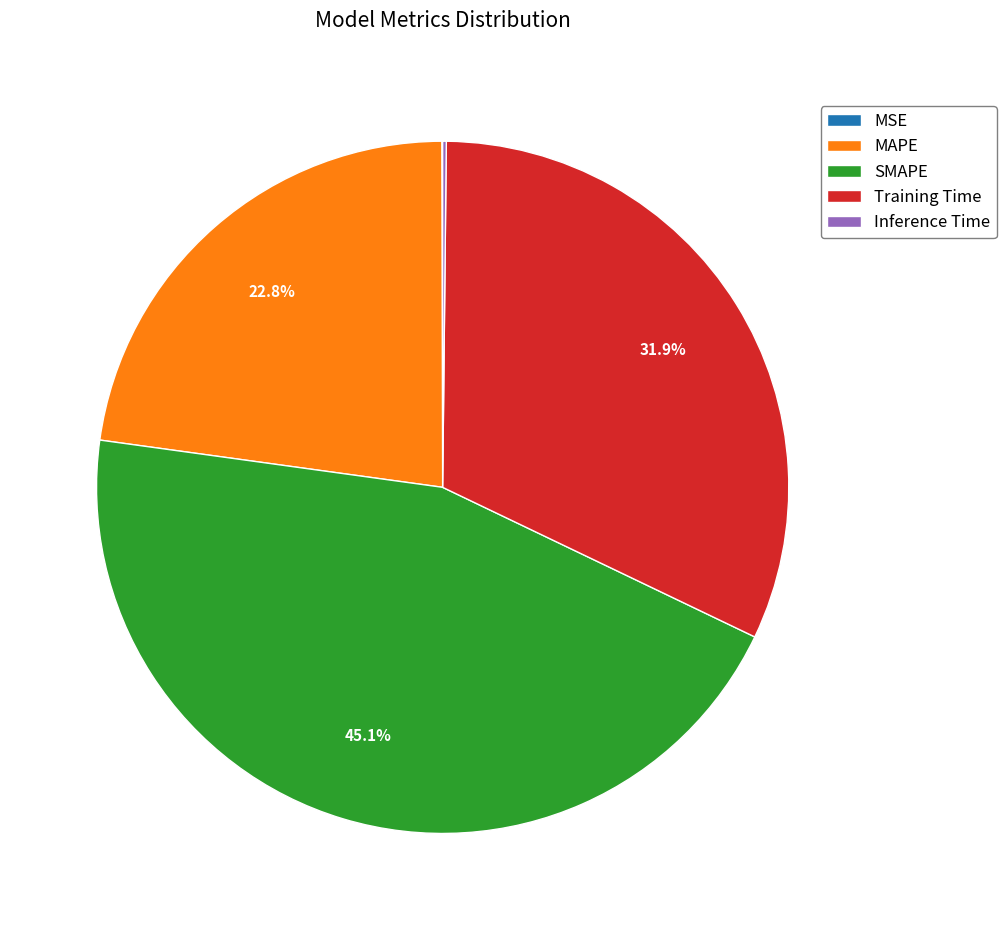

Which category has the biggest portion of the pie?

SMAPE